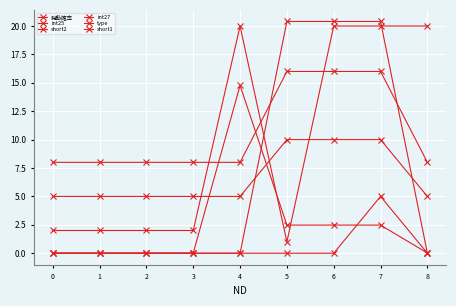

Where do 発動確率 and short1 first cross each other?

3 and 4